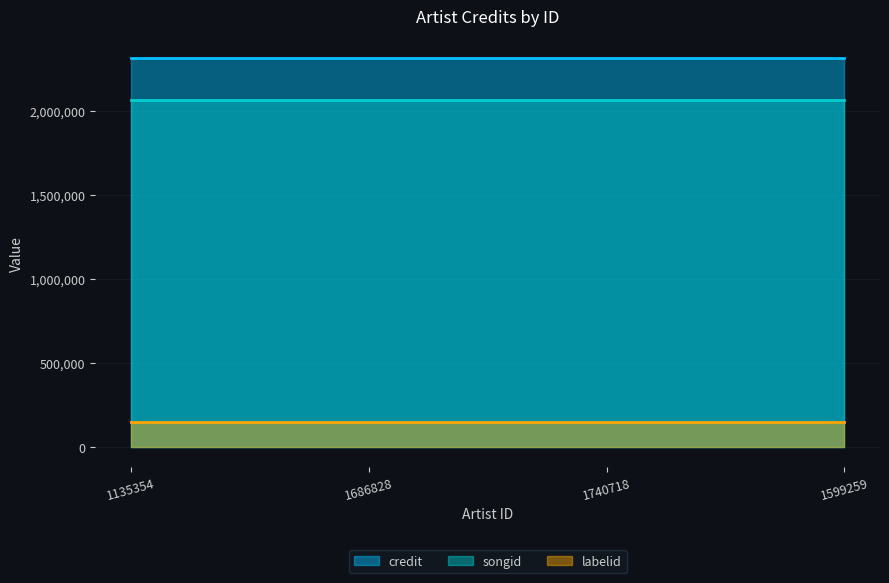

True or false: labelid has a value of 96896 at 1135354.

False